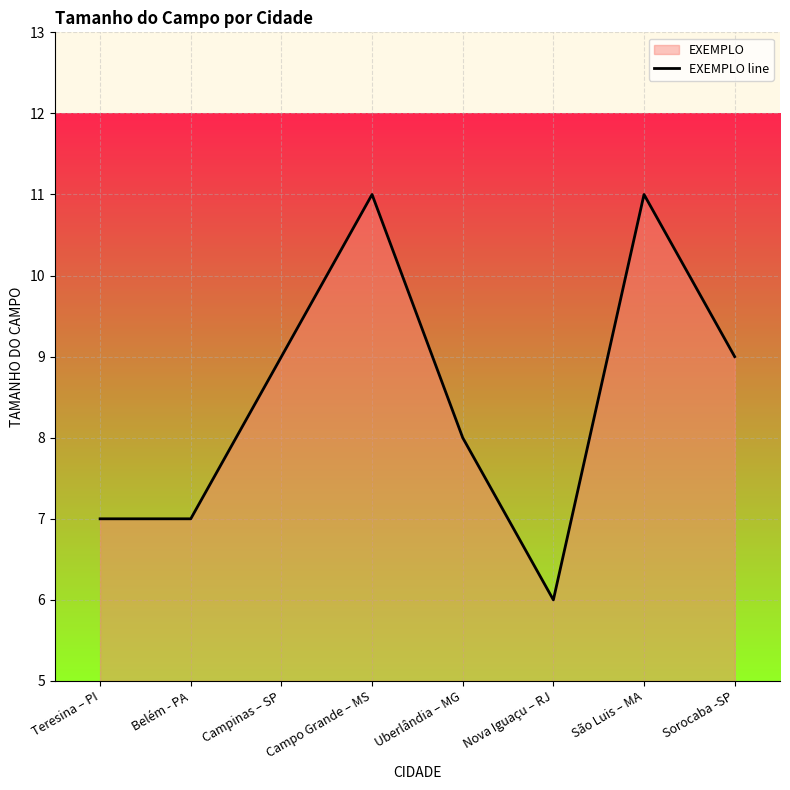

What is the label of the 4th point from the right?

Uberlândia – MG